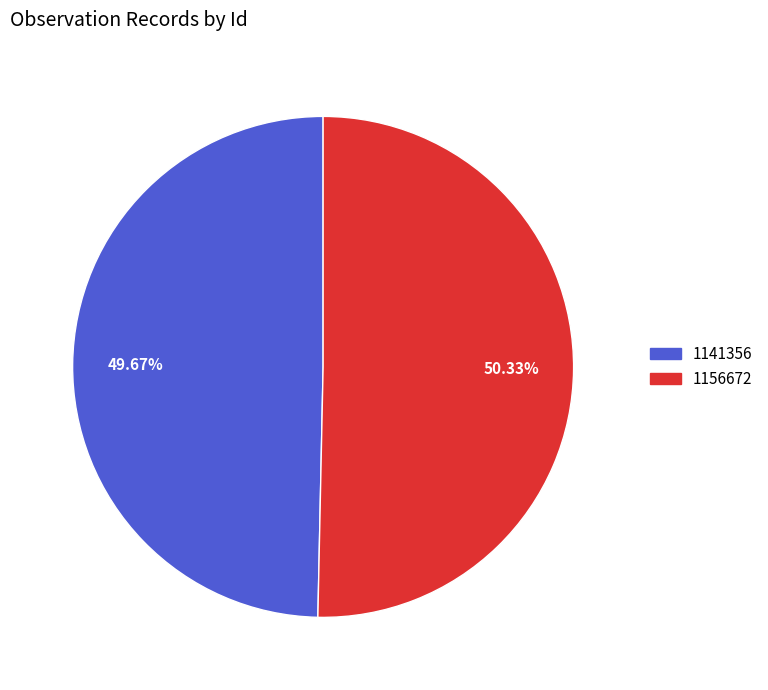

Approximately how many times larger is the value at 1141356 compared to 1156672?

1.0